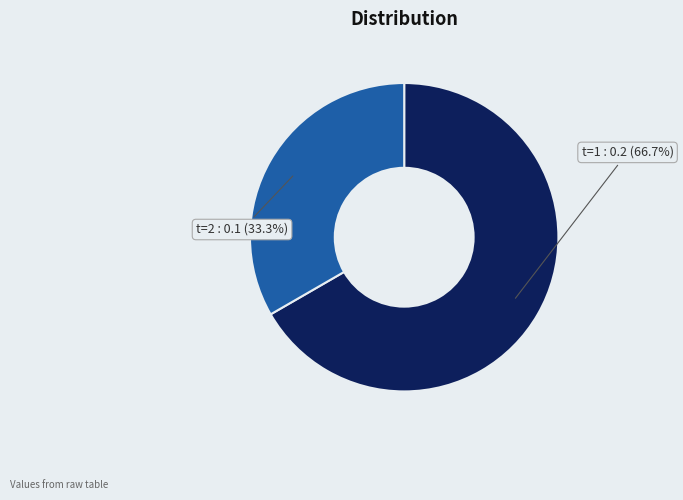

Which category has the smallest portion of the pie?

t=2 : 0.1 (33.3%)